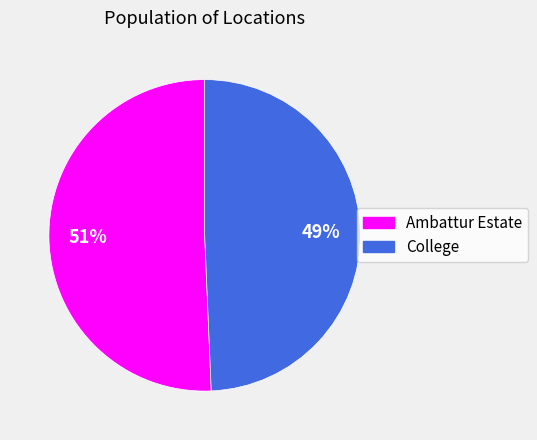

Is there any slice that represents more than half of the pie?

Yes